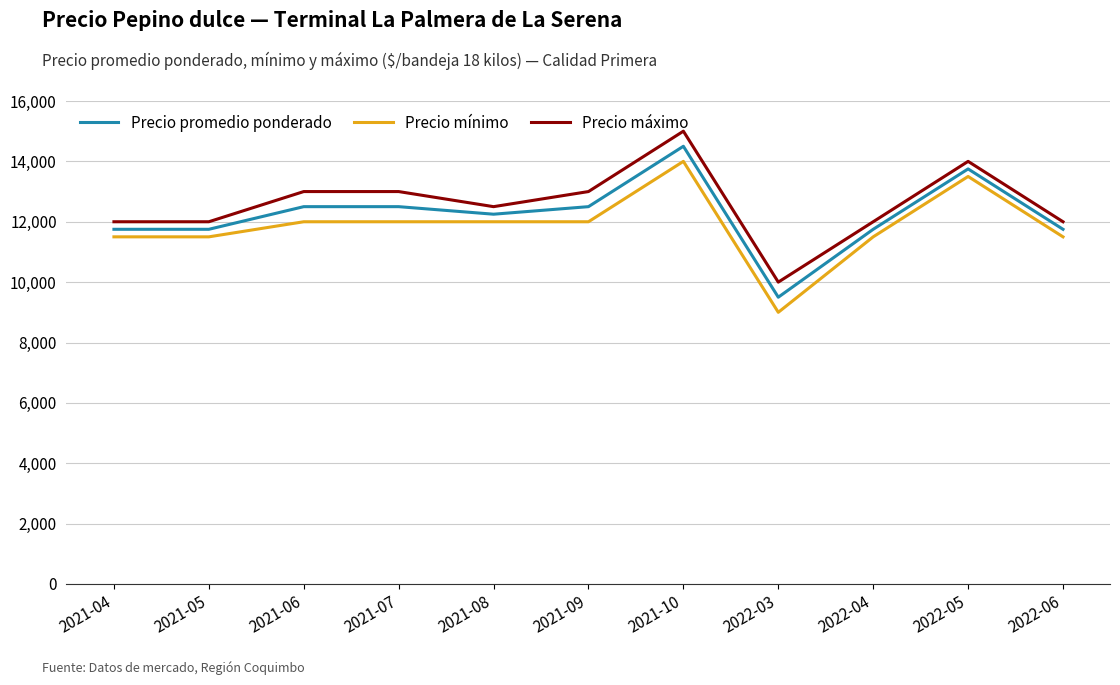

What is the difference between the second highest and minimum values in the Precio promedio ponderado series?

4250